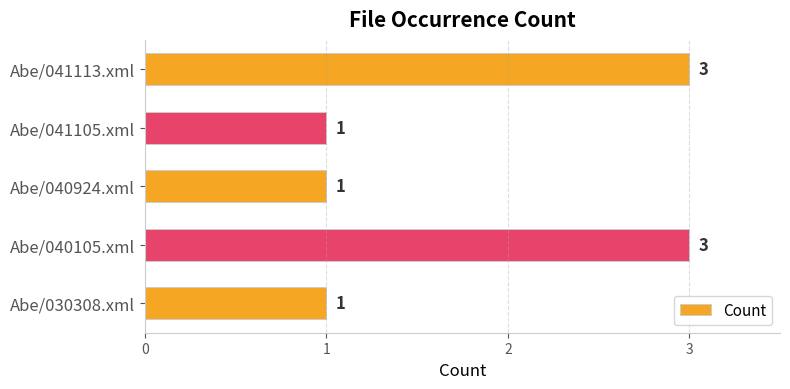

Count the number of values greater than 1.

2